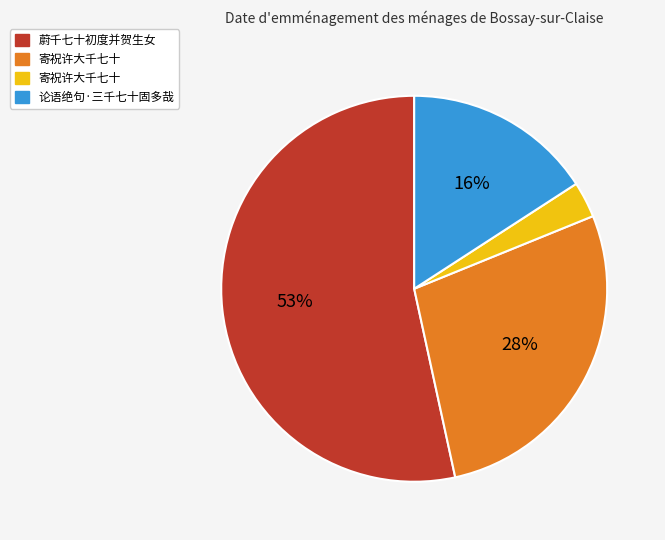

Is there a majority slice in this chart?

Yes